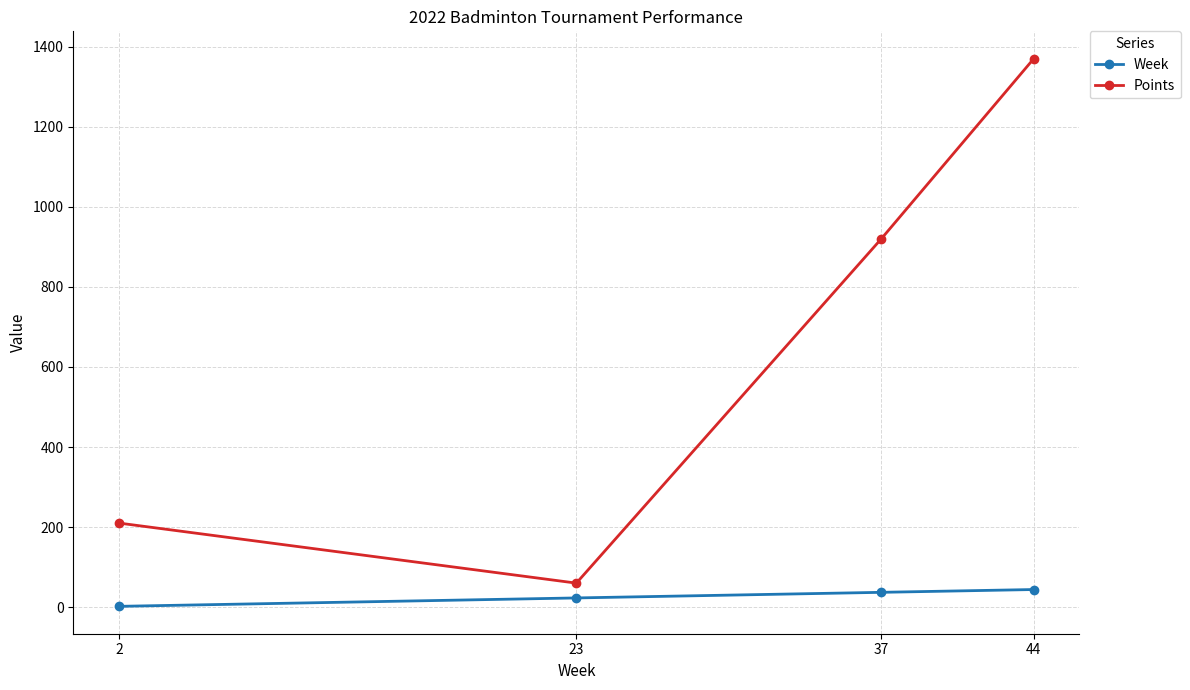

True or false: Points and Week cross at least once.

False